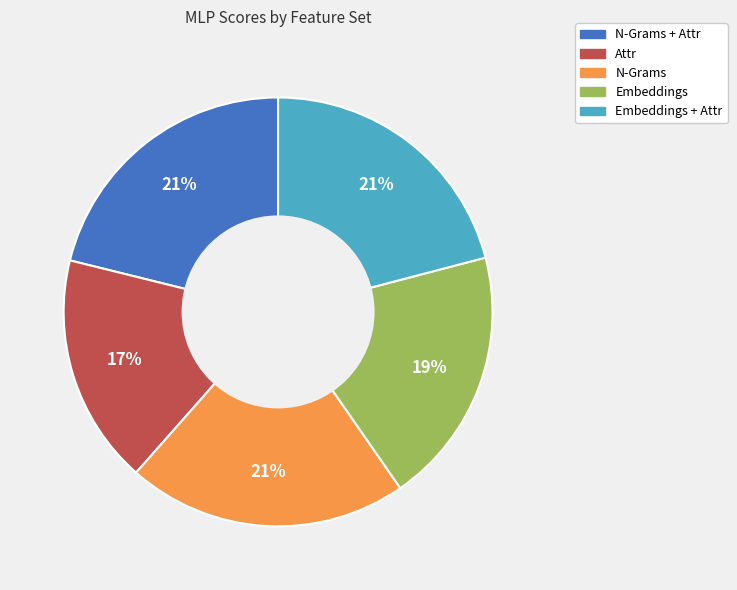

Count the number of slices in the pie.

5